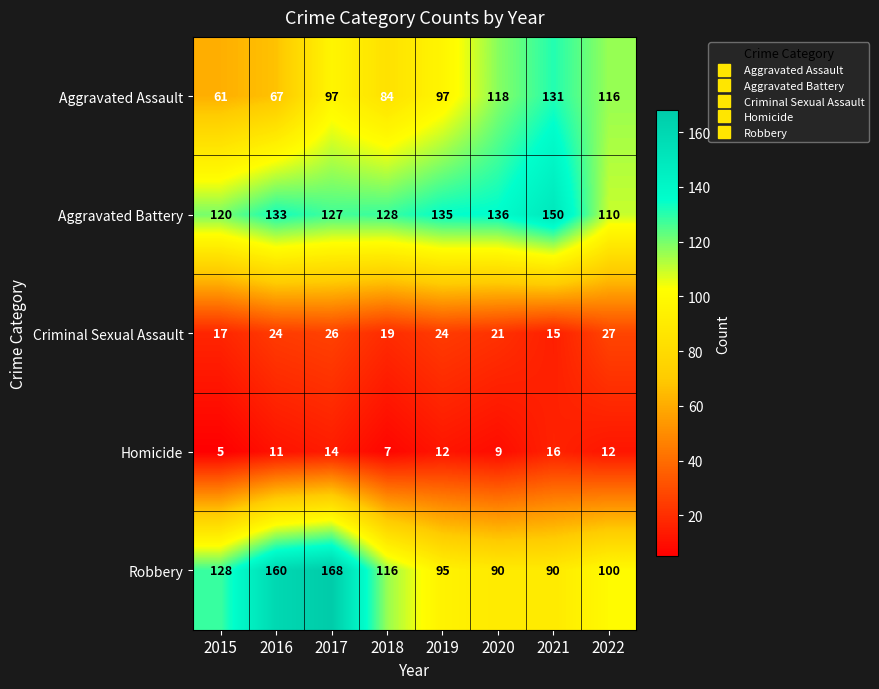

Which series has the largest range (max minus min)?

Robbery